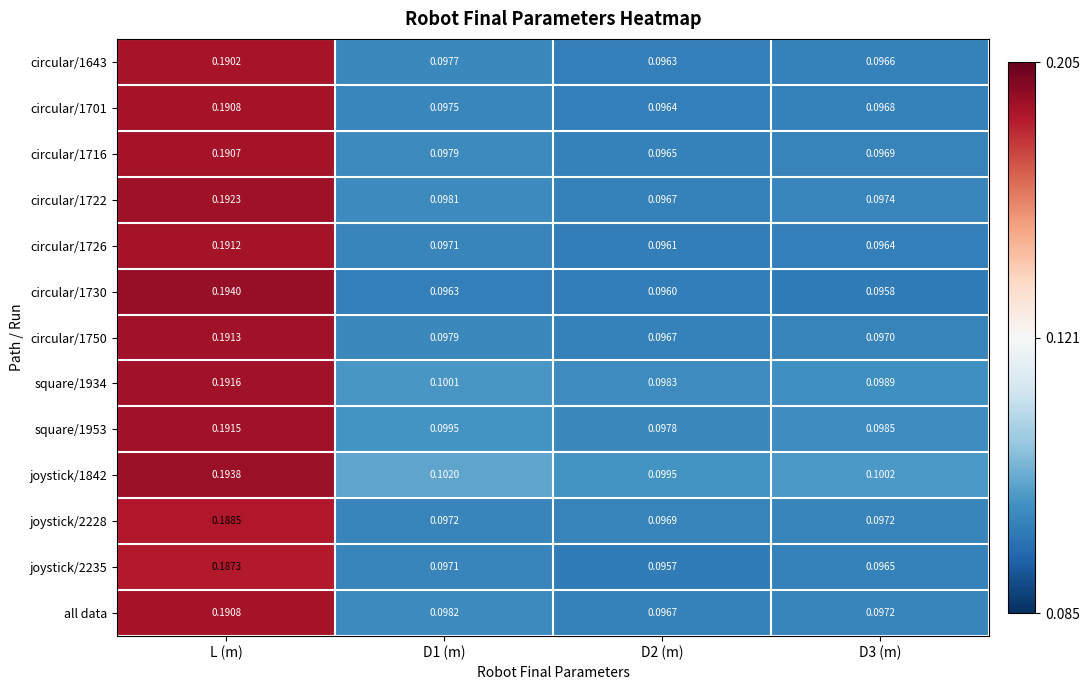

Which series has the largest range (max minus min)?

circular/1730